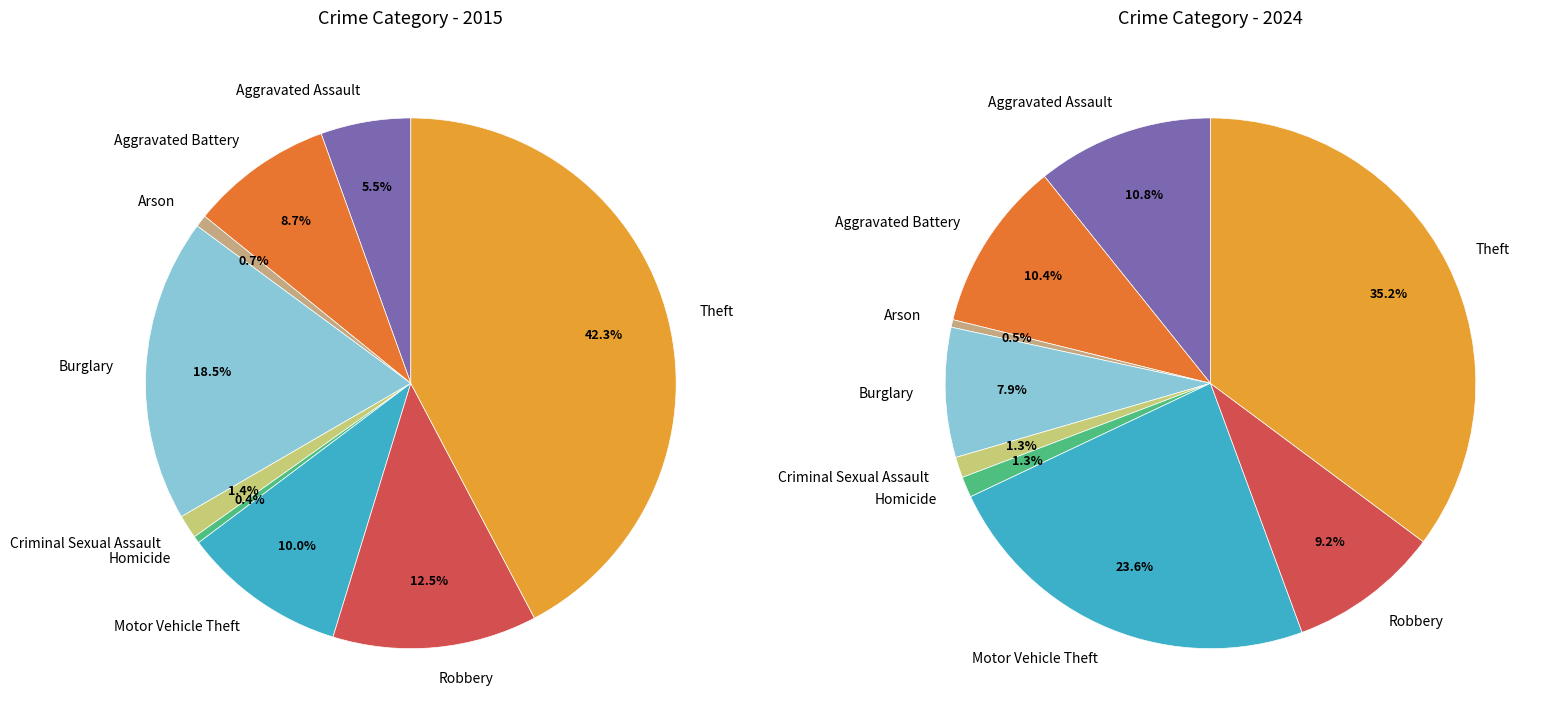

Is there any slice that represents more than half of the pie?

No